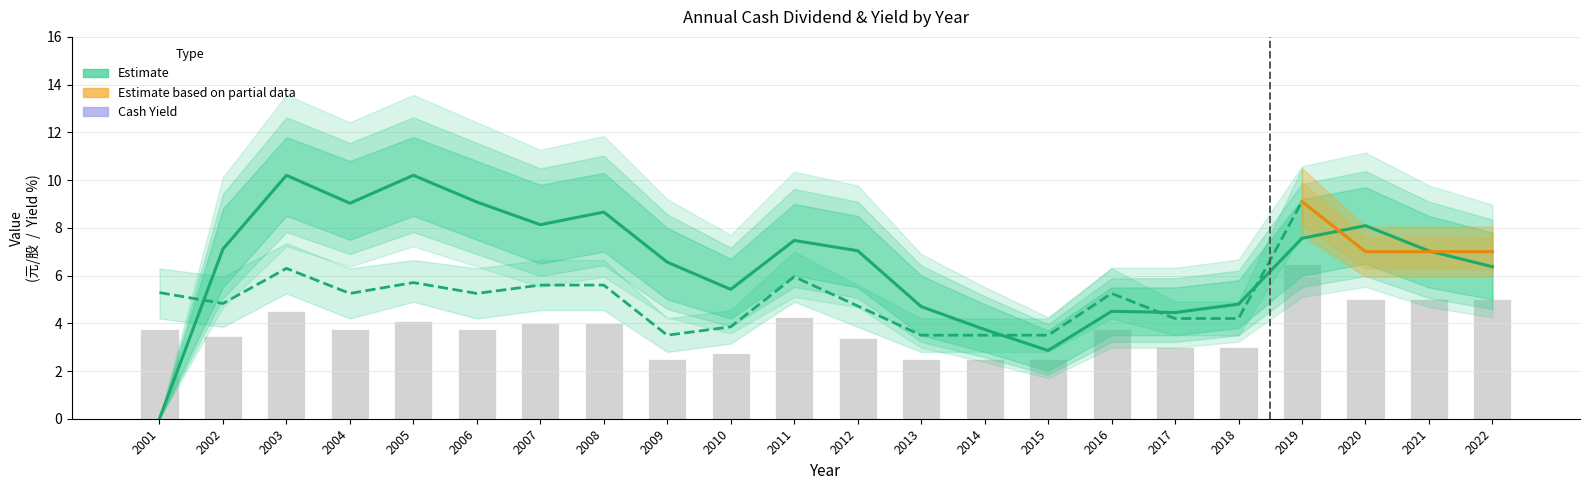

Is the value of Cash Dividend at 2008 greater than the value of Cash Yield at 2016?

No